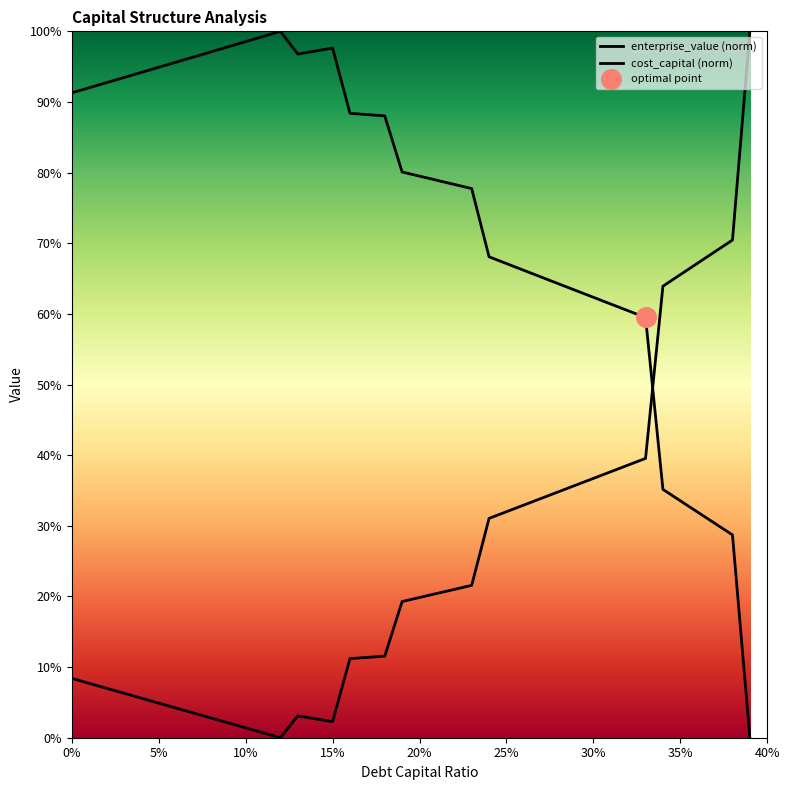

What is the total value across all series at 0.18?

1.0